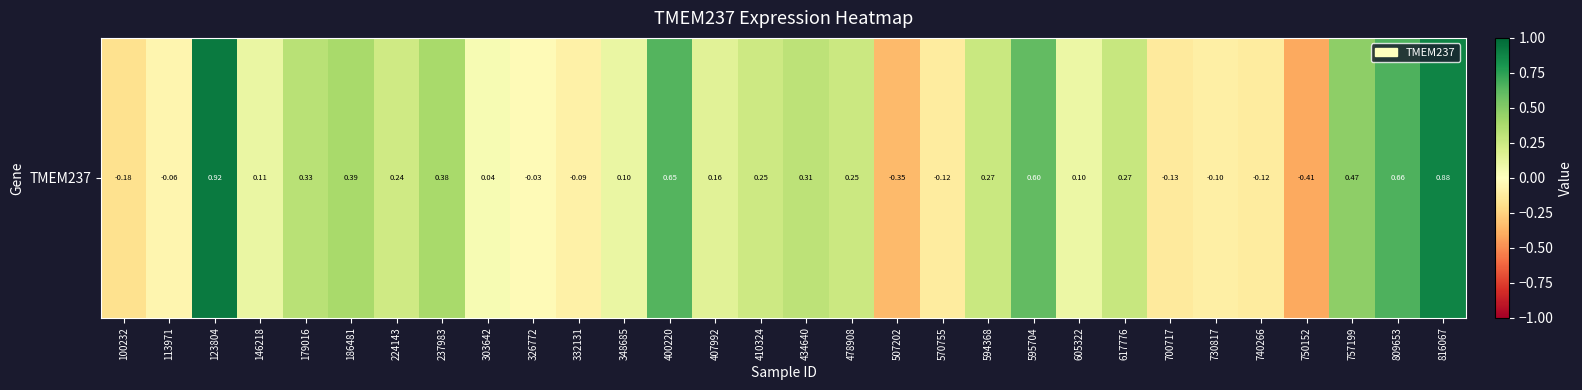

How many values exceed 0?

20